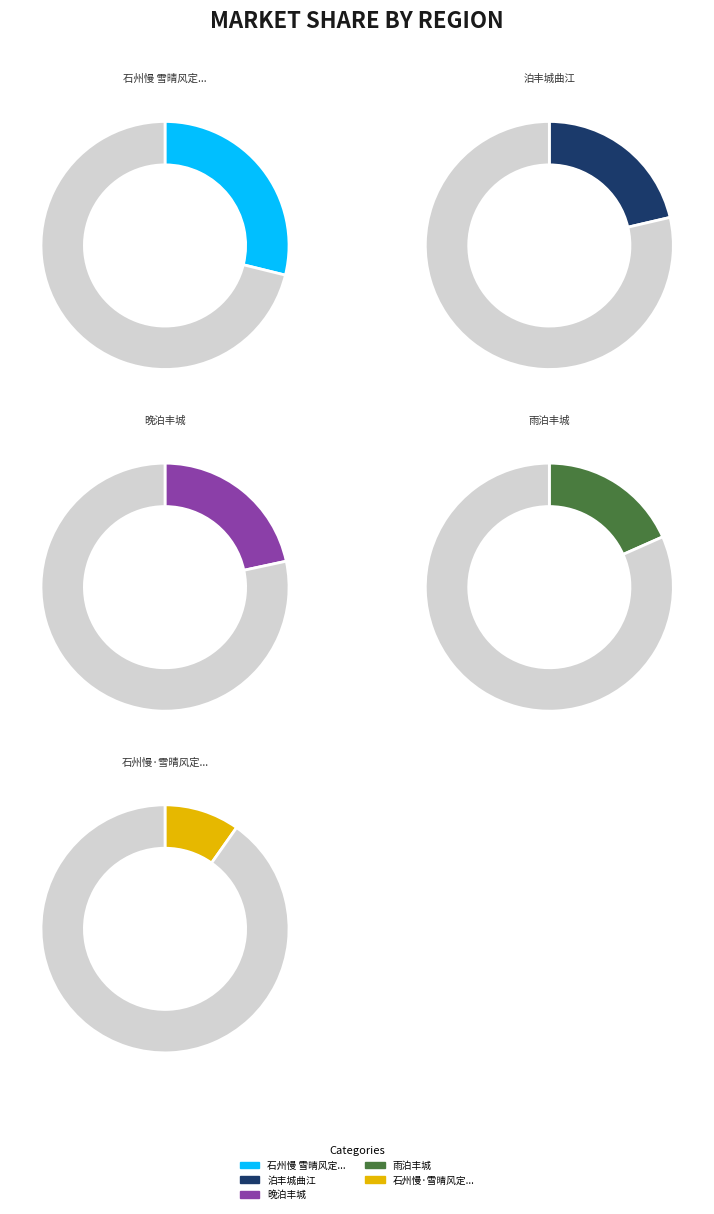

What percentage is the 石州慢·雪晴风定，晓泊丰城，追忆会理旧事，借庆湖韵却寄简盦、云史 slice, to the nearest percent?

10%